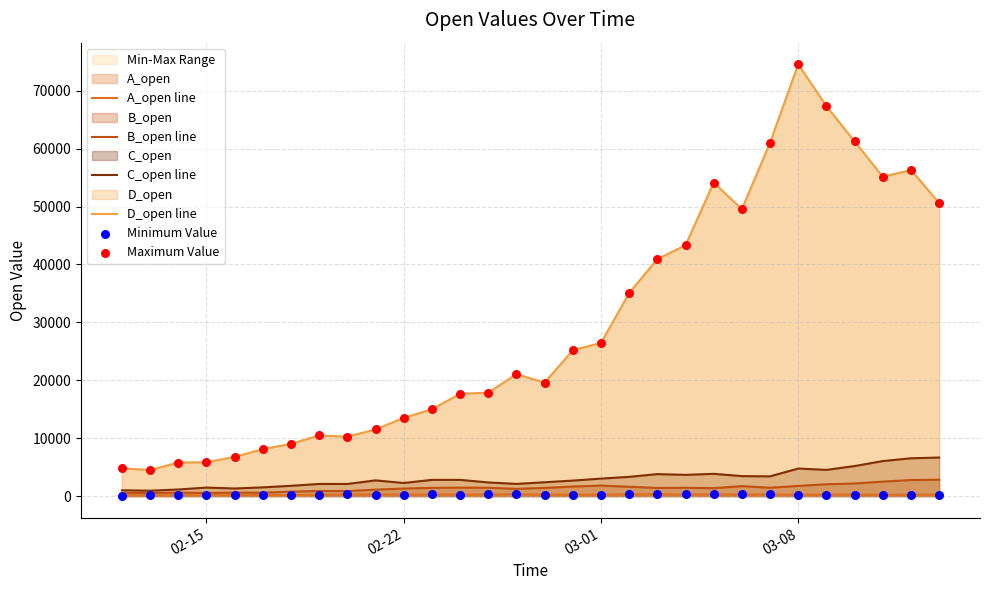

Which series has the largest total across all categories?

D_open line